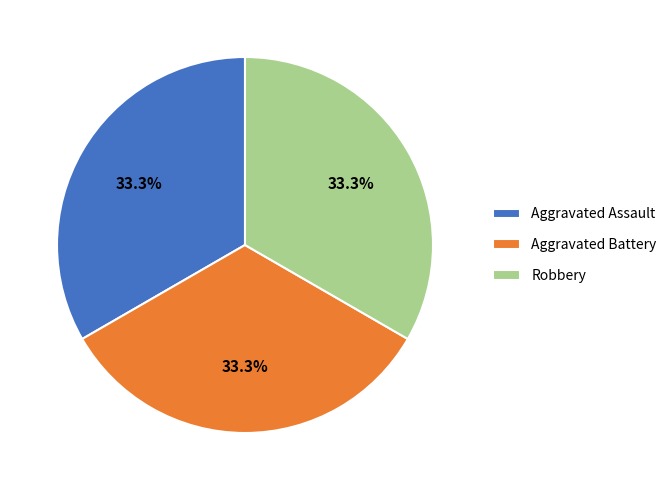

Approximately how many times larger is the value at Aggravated Battery compared to Robbery?

1.0